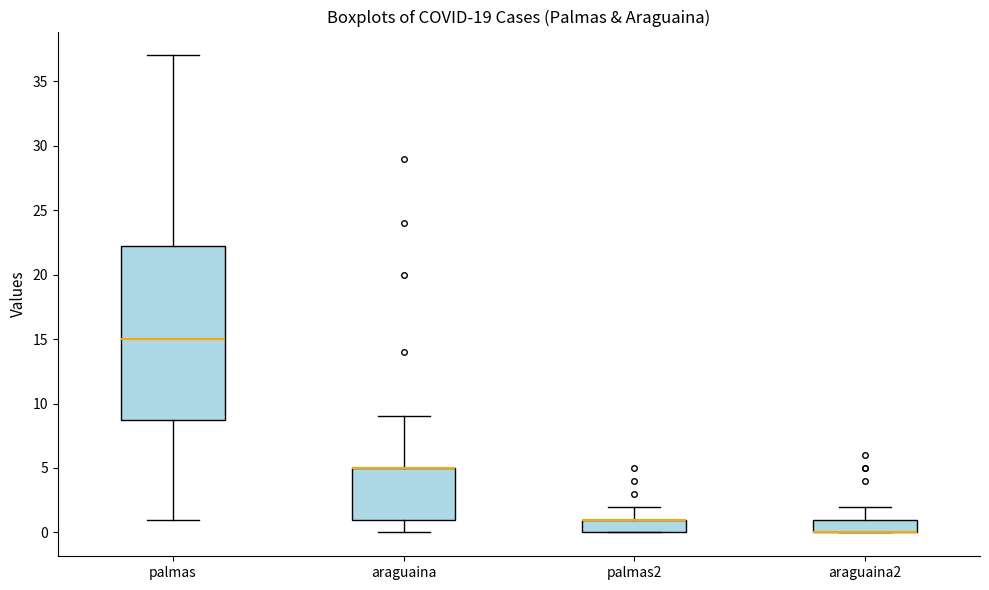

Where does the upper whisker of the box for araguaina2 end on the y-axis? The values are not printed on the chart, so give them approximately, as read against the axis.

2.0